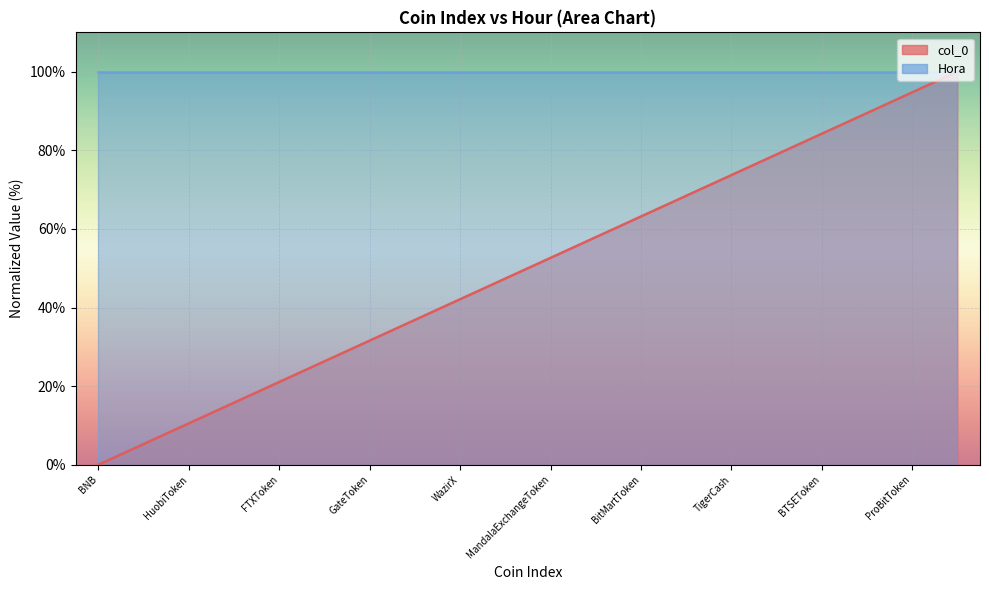

True or false: Hora line and col_0 line cross at least once.

False